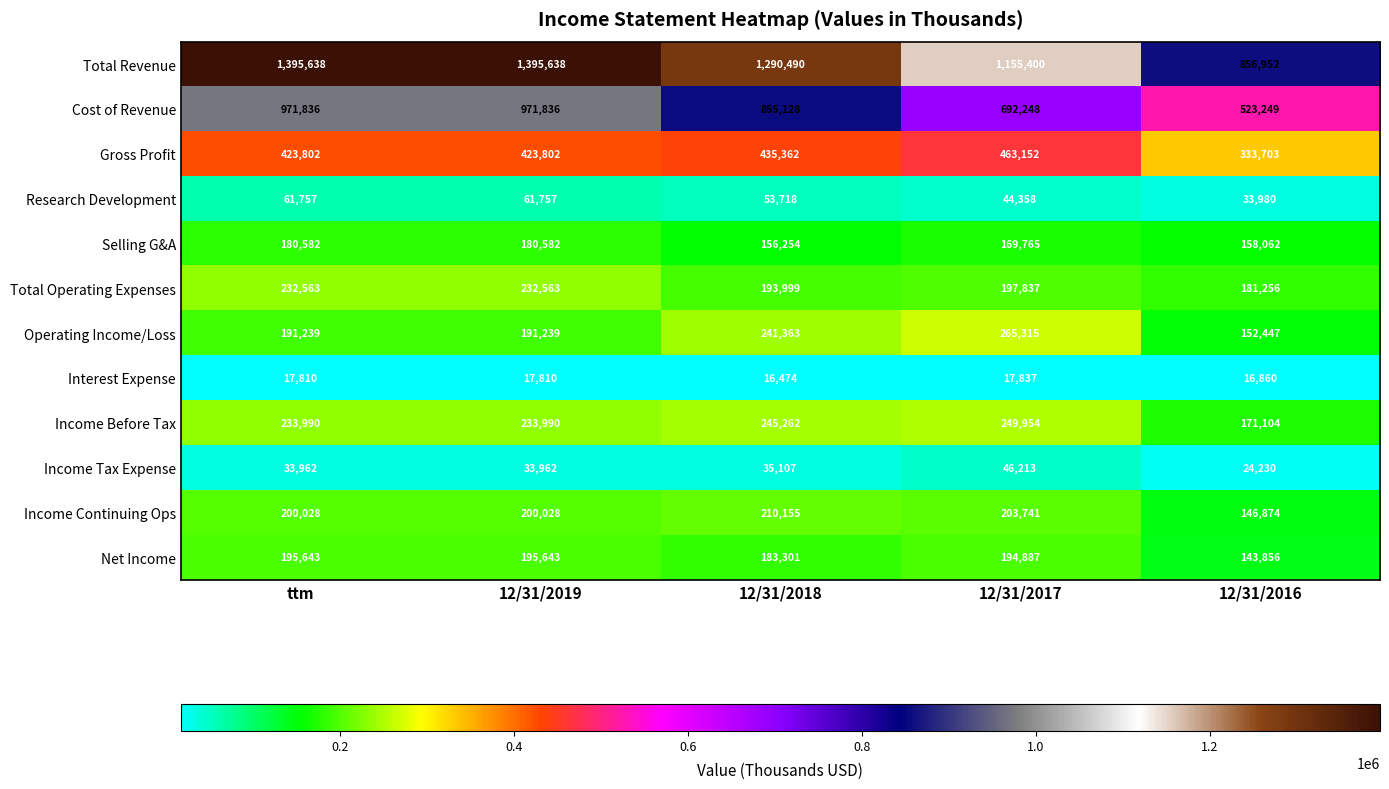

What is the difference between the Income Before Tax values at 12/31/2018 and 12/31/2019?

11272